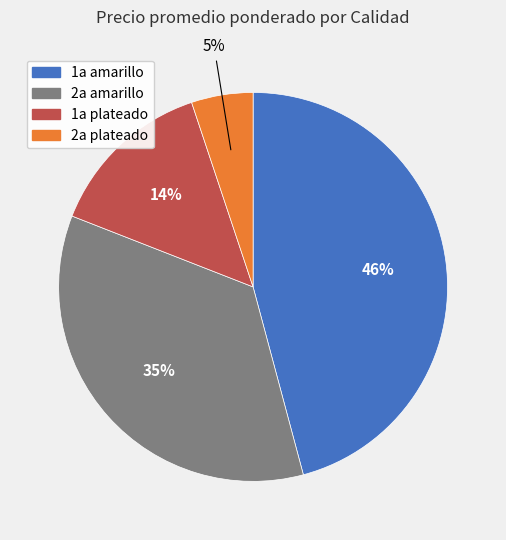

True or false: 2a amarillo accounts for 11% of the total.

False